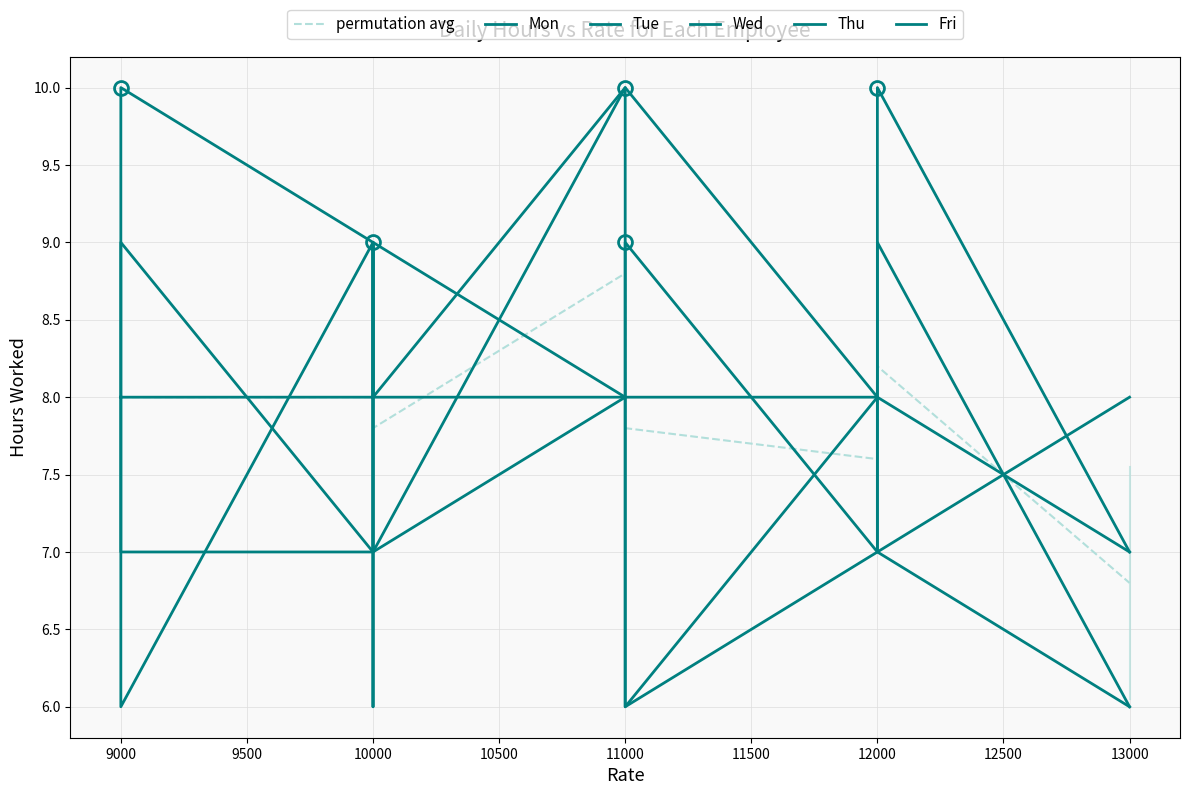

At how many categories does at least one series exceed 6?

10